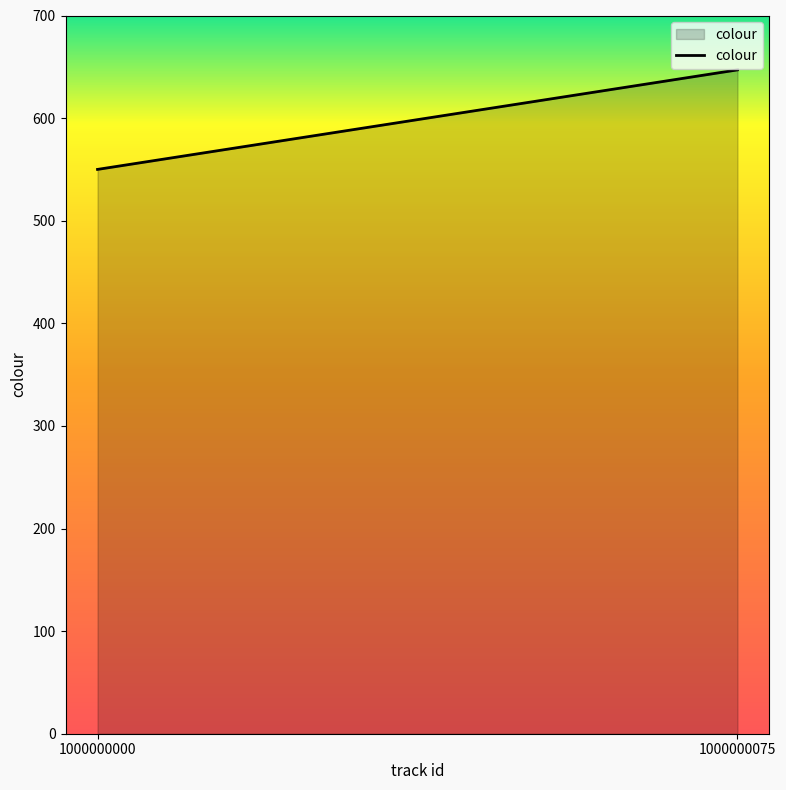

What is the sum of all values?

1197